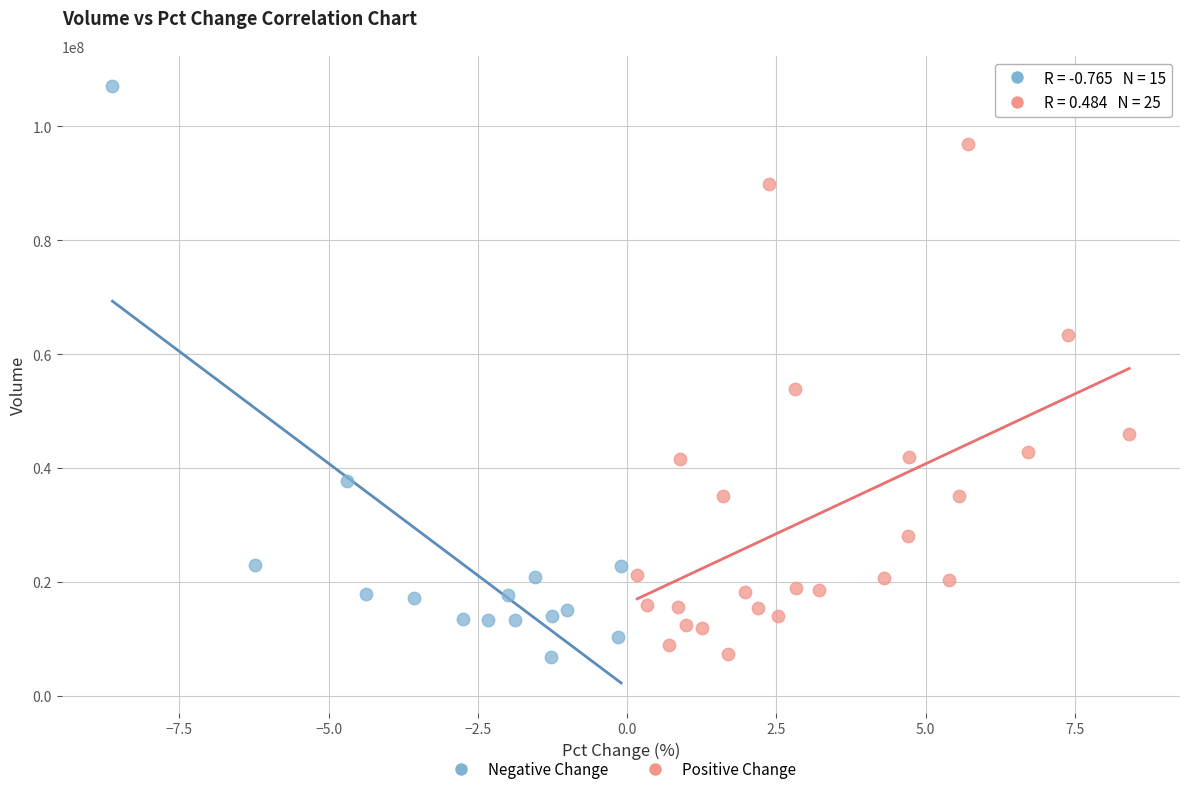

Which series has the largest Y range (max minus min)?

Negative Change